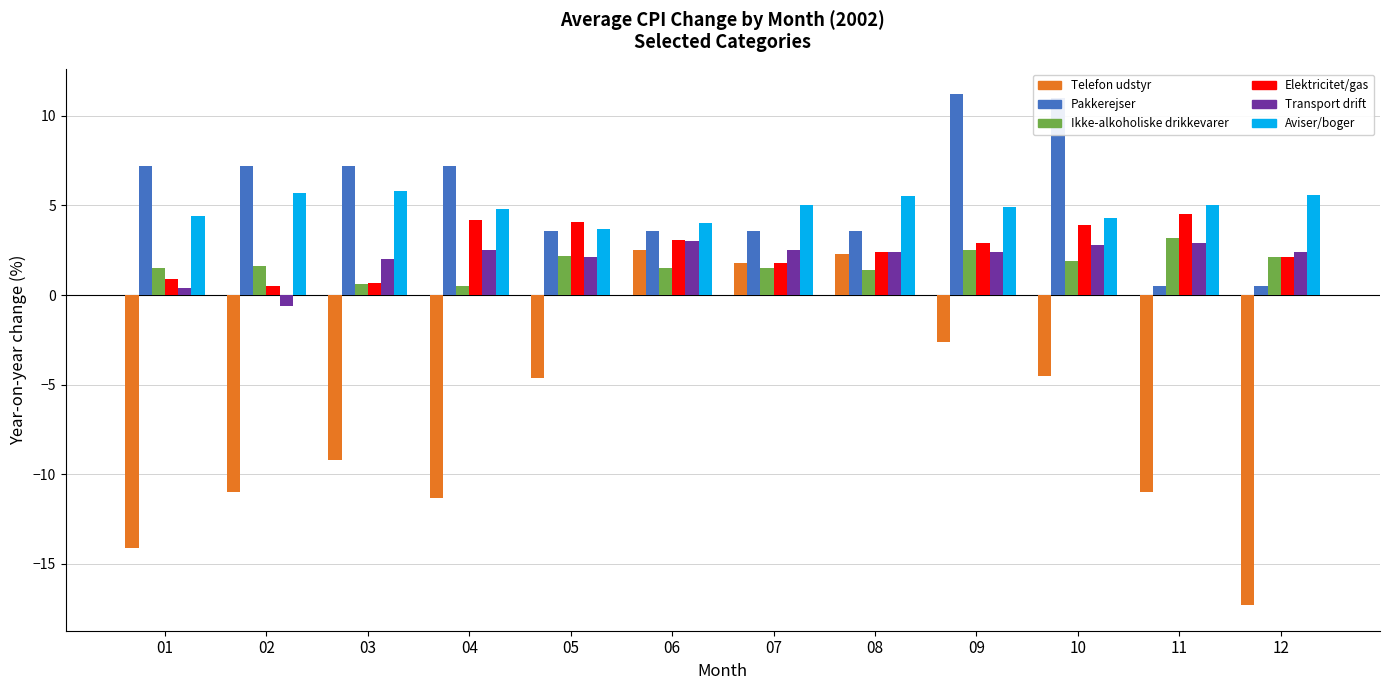

Which category has the lowest value across all series?

12